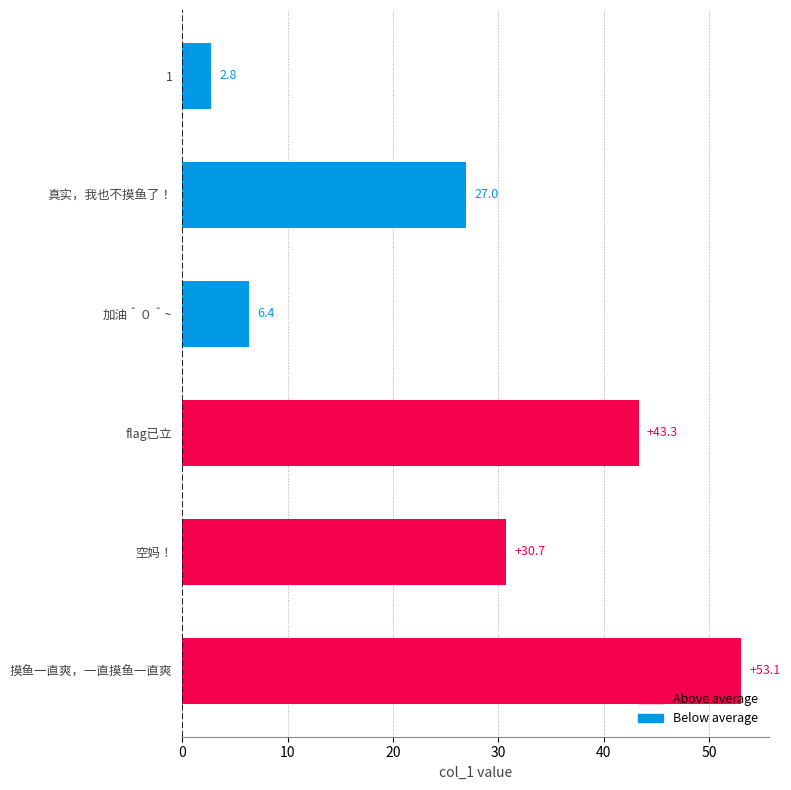

Rank the categories by value from highest to lowest.

摸鱼一直爽，一直摸鱼一直爽, flag已立, 空妈！, 真实，我也不摸鱼了！, 加油＾０＾~, 1